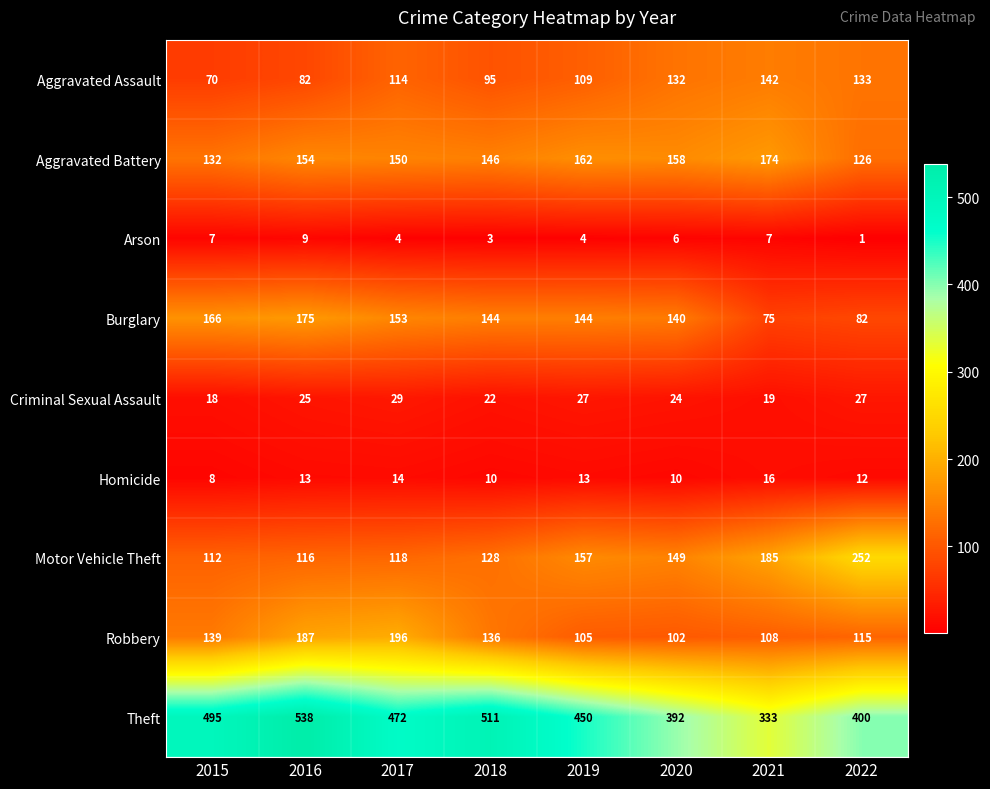

Read the Motor Vehicle Theft value at 2022, to the nearest 50.

250